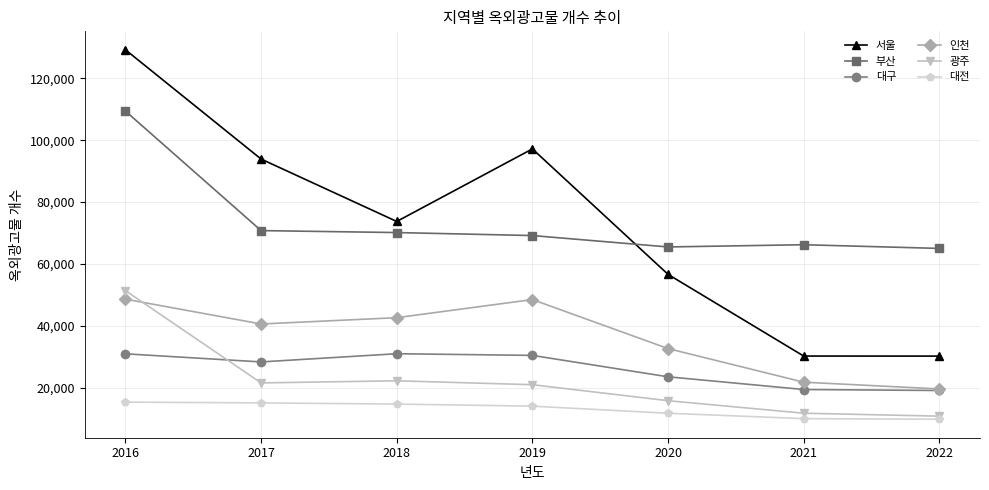

The value of 광주 at 2018 is 9191. True or false?

False